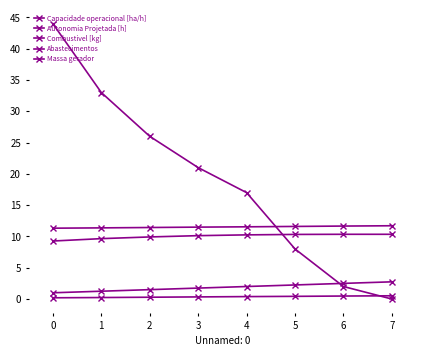

True or false: Combustivel [kg] and Massa gerador cross at least once.

False